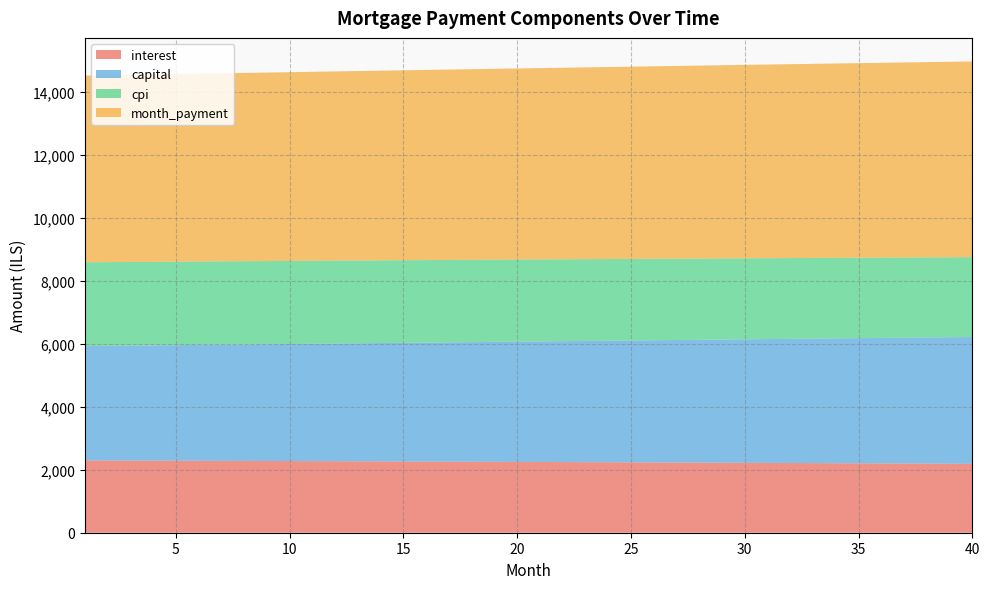

Reading left to right, what are all the values shown in this chart?

interest: 2297.8	2295.6	2293.3	2291.0	2288.7	2286.4	2284.0	2281.6	2279.2	2276.8	2274.3	2271.8	2269.2	2266.7	2264.1	2261.5	2258.8	2256.1	2253.4	2250.6	2247.9	2245.1	2242.2	2239.3	2236.4	2233.5	2230.5	2227.5	2224.5	2221.5	2218.4	2215.2	2212.1	2208.9	2205.7	2202.4	2199.1	2195.8	2192.4	2189.0
capital: 3632.9	3642.5	3652.3	3662.0	3671.8	3681.5	3691.4	3701.2	3711.1	3721.0	3730.9	3740.8	3750.8	3760.8	3770.9	3780.9	3791.0	3801.1	3811.2	3821.4	3831.6	3841.8	3852.1	3862.3	3872.6	3883.0	3893.3	3903.7	3914.1	3924.5	3935.0	3945.5	3956.0	3966.6	3977.1	3987.7	3998.4	4009.0	4019.7	4030.5
cpi: 2664.1	2661.5	2658.8	2656.2	2653.5	2650.7	2647.9	2645.1	2642.3	2639.4	2636.5	2633.6	2630.6	2627.6	2624.5	2621.4	2618.3	2615.2	2612.0	2608.7	2605.5	2602.2	2598.9	2595.5	2592.1	2588.6	2585.2	2581.6	2578.1	2574.5	2570.9	2567.2	2563.5	2559.8	2556.0	2552.2	2548.3	2544.4	2540.5	2536.5
month_payment: 5930.6	5938.1	5945.6	5953.0	5960.5	5967.9	5975.4	5982.8	5990.3	5997.7	6005.2	6012.6	6020.1	6027.5	6034.9	6042.4	6049.8	6057.2	6064.6	6072.0	6079.5	6086.9	6094.3	6101.7	6109.1	6116.5	6123.8	6131.2	6138.6	6146.0	6153.4	6160.7	6168.1	6175.4	6182.8	6190.1	6197.5	6204.8	6212.2	6219.5